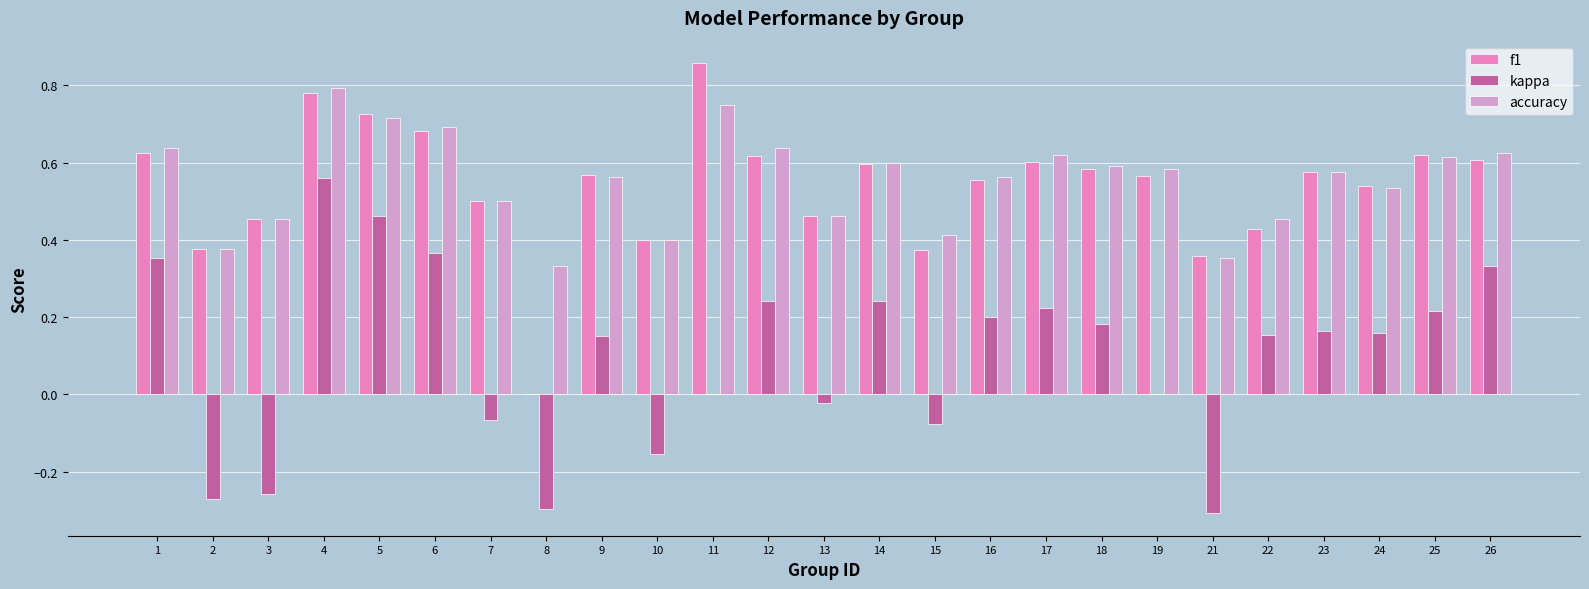

True or false: accuracy has a value of 0.6 at 23.

True